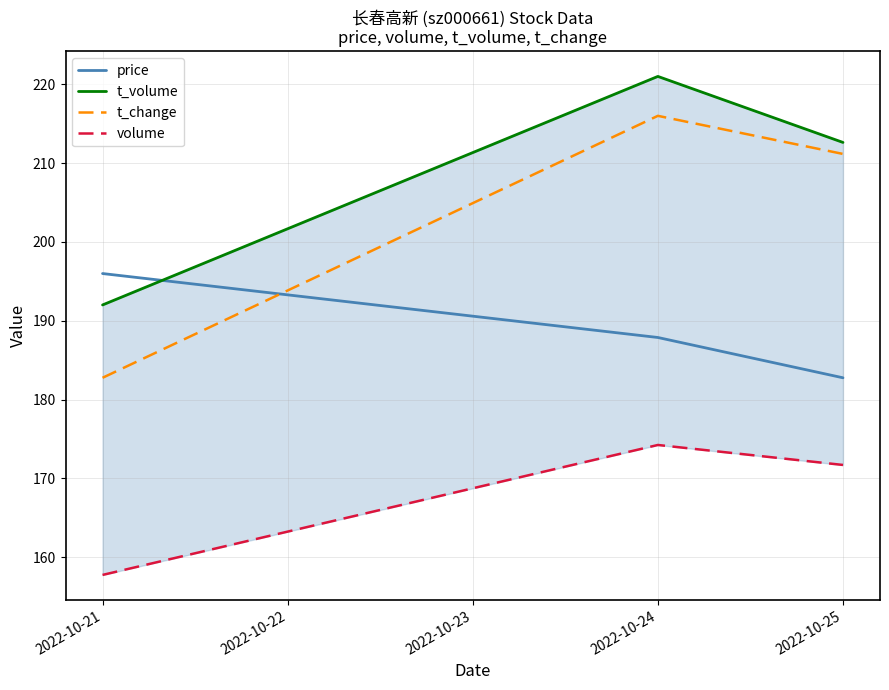

What are all the series names shown in the legend?

price, t_volume, t_change, volume